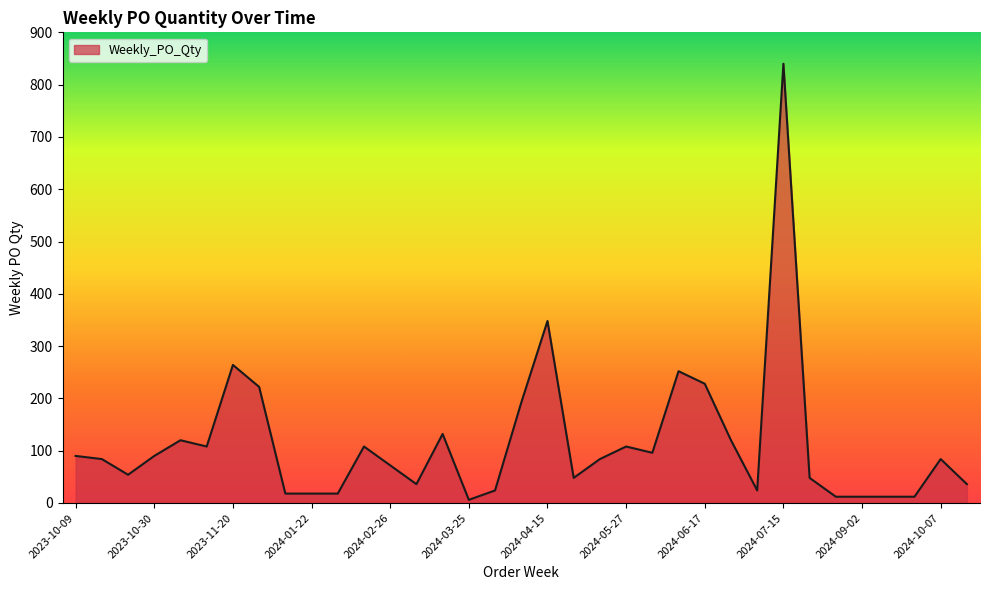

What is the difference between the maximum and minimum values?

834